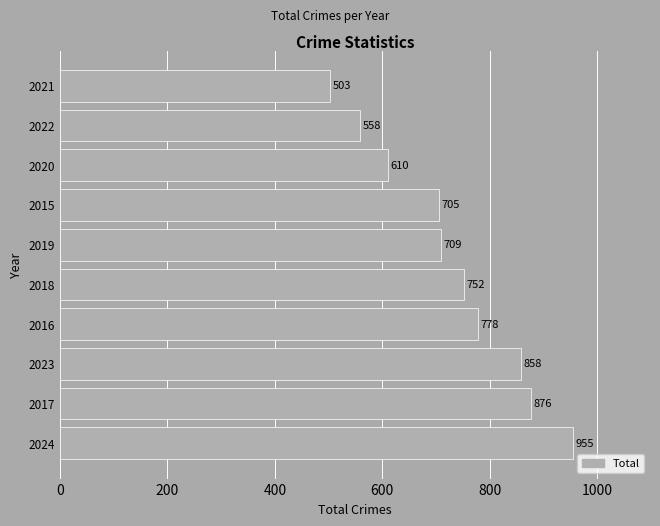

What is the average value?

730